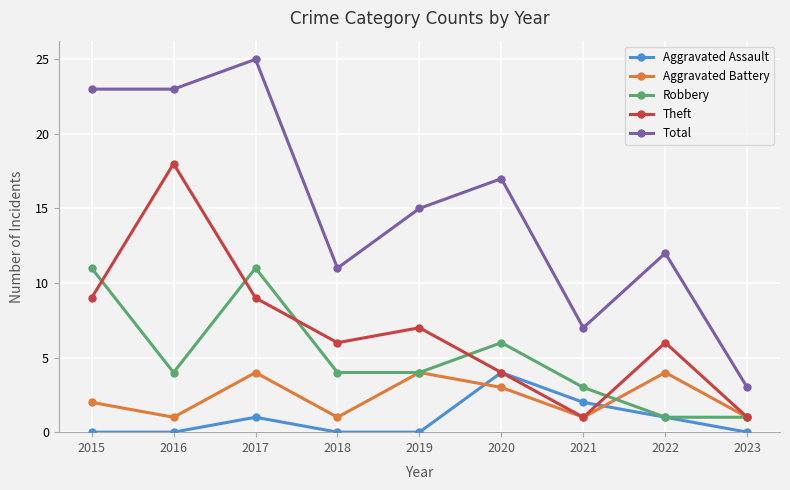

Reading left to right, what are all the values shown in this chart?

Aggravated Assault: 2015=0	2016=0	2017=1	2018=0	2019=0	2020=4	2021=2	2022=1	2023=0
Aggravated Battery: 2015=2	2016=1	2017=4	2018=1	2019=4	2020=3	2021=1	2022=4	2023=1
Robbery: 2015=11	2016=4	2017=11	2018=4	2019=4	2020=6	2021=3	2022=1	2023=1
Theft: 2015=9	2016=18	2017=9	2018=6	2019=7	2020=4	2021=1	2022=6	2023=1
Total: 2015=23	2016=23	2017=25	2018=11	2019=15	2020=17	2021=7	2022=12	2023=3